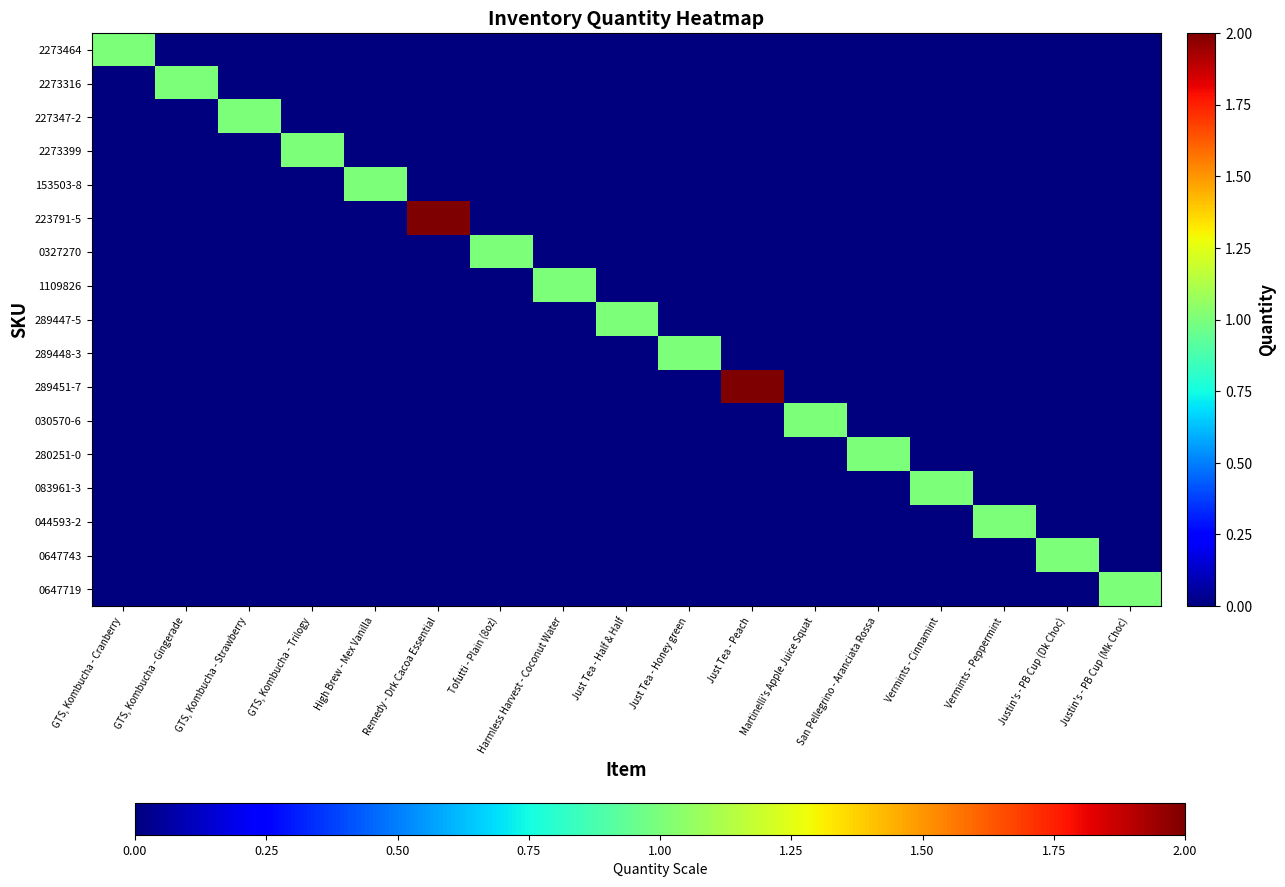

Rank the series by their maximum value, from highest to lowest.

223791-5, 289451-7, 2273464, 2273316, 227347-2, 2273399, 153503-8, 0327270, 1109826, 289447-5, 289448-3, 030570-6, 280251-0, 083961-3, 044593-2, 0647743, 0647719